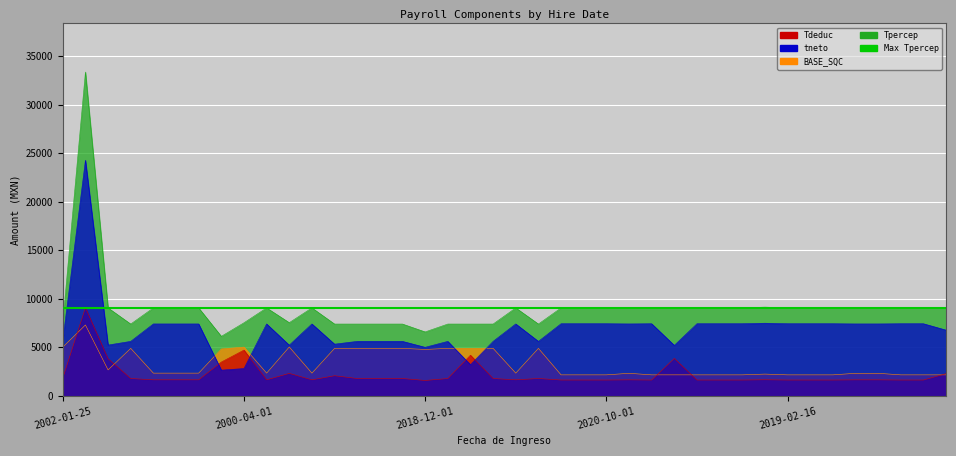

What is the total value across all series at 2017-10-01?

20295.7